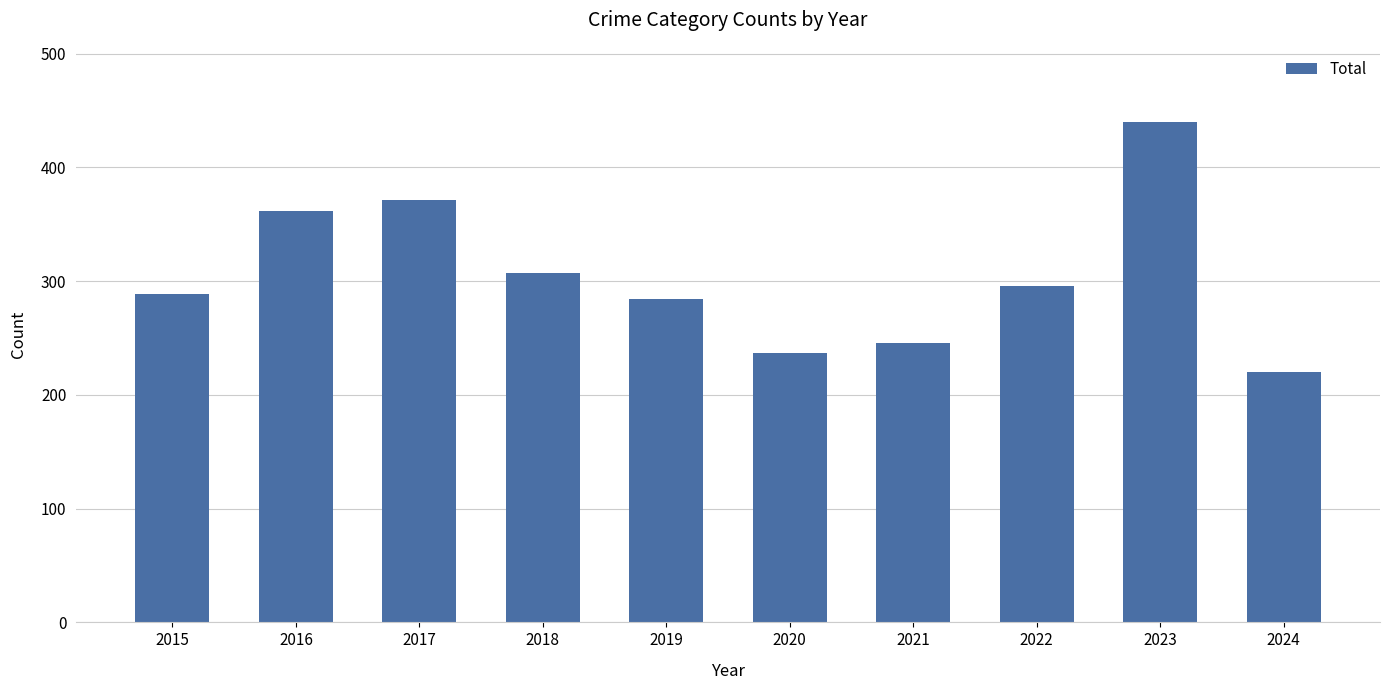

Which label corresponds to the smallest value in the chart?

2024